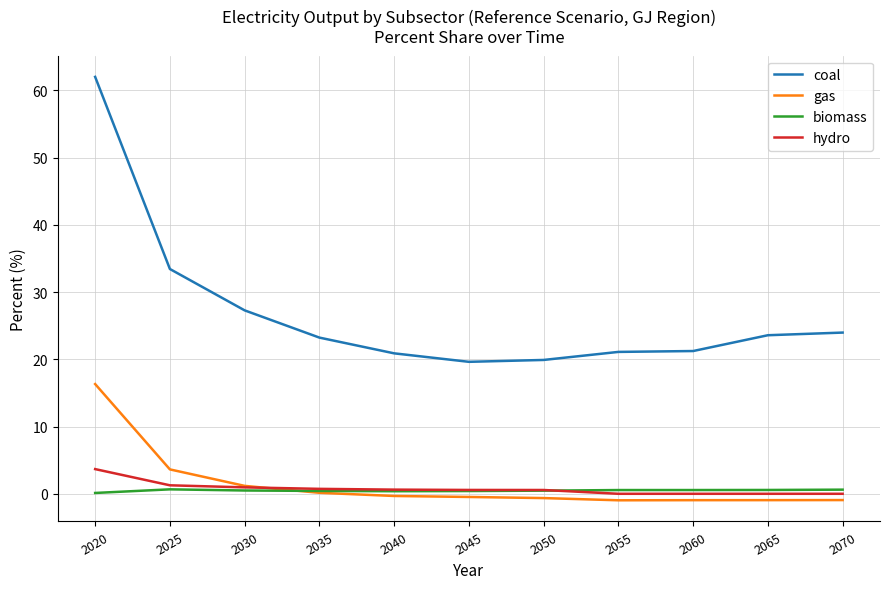

Rank the series by their maximum value, from lowest to highest.

biomass, hydro, gas, coal